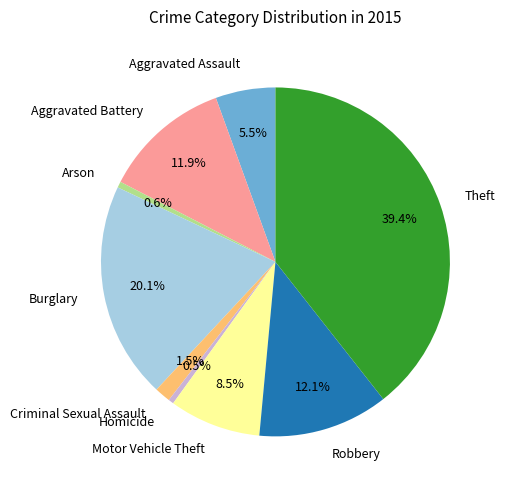

How many slices are in this pie chart?

9